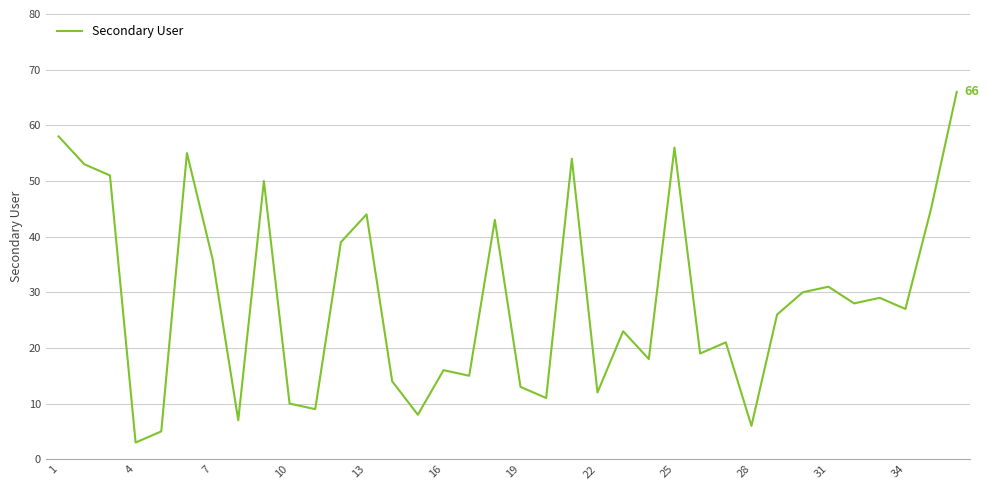

What is the smallest value displayed?

3